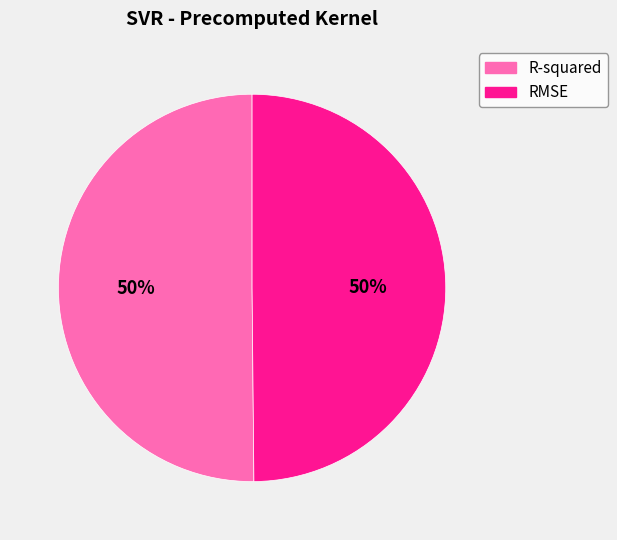

The R-squared slice represents 50% of the pie. True or false?

True